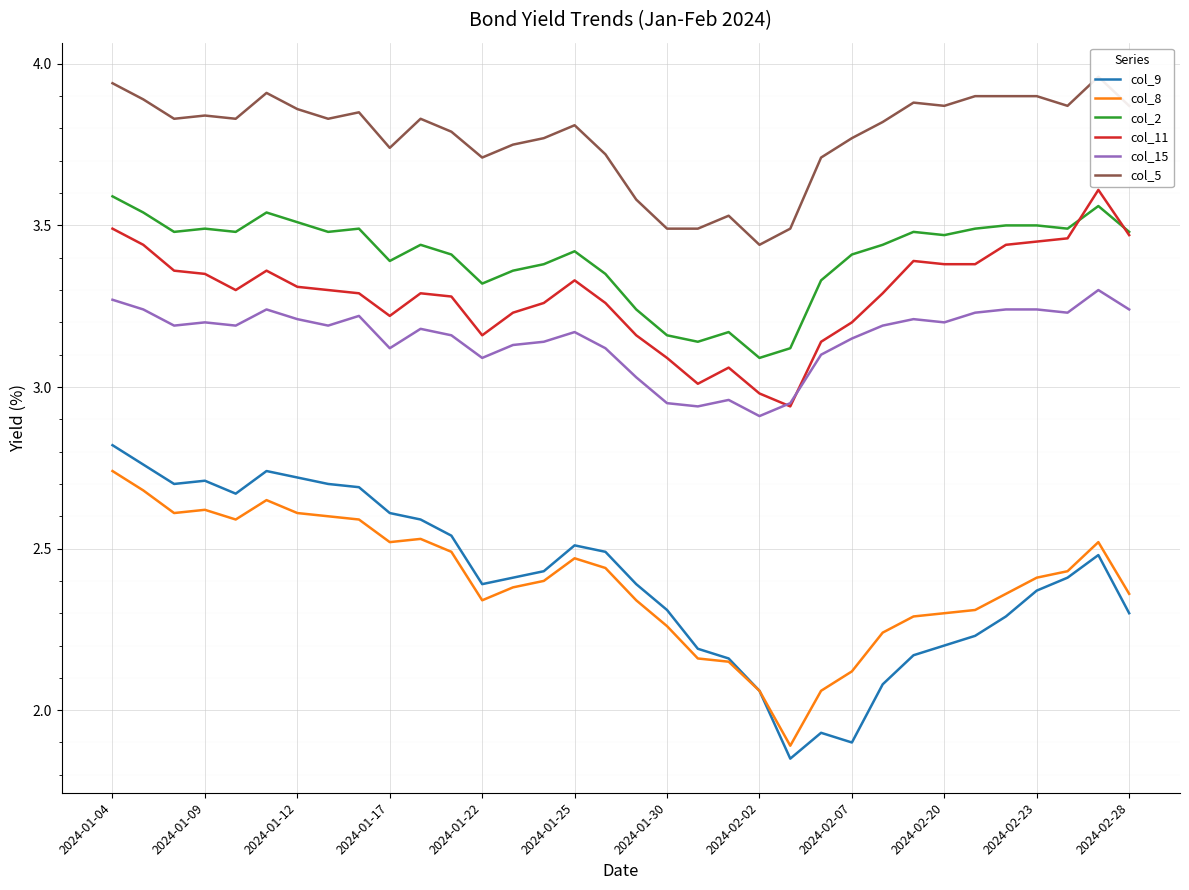

True or false: col_15 and col_5 cross at least once.

False